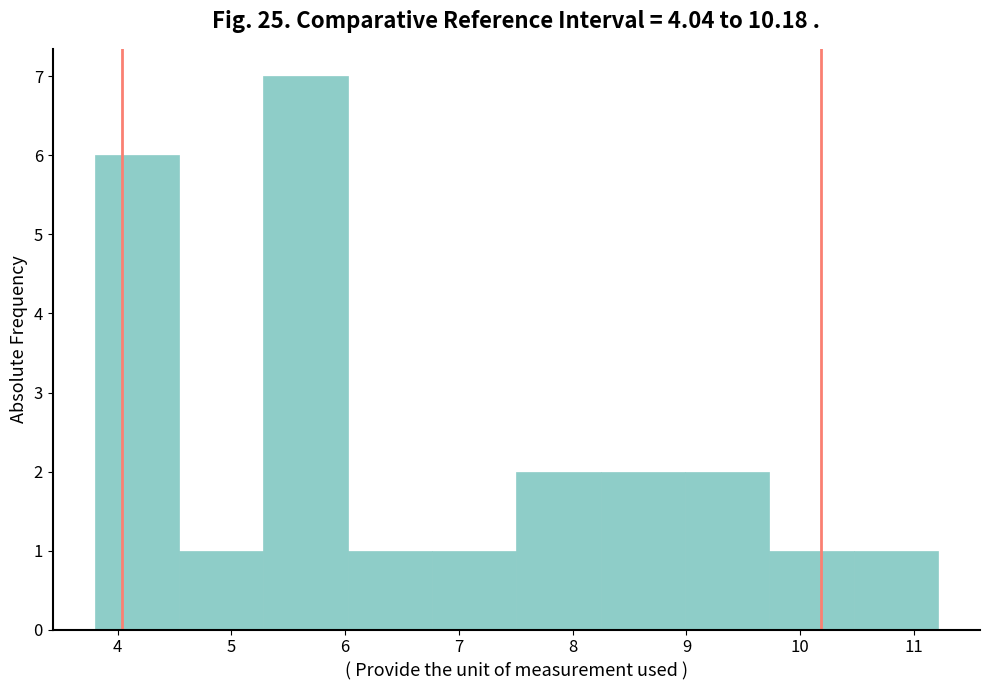

Which range on the x-axis has the tallest bar?

5.3 to 6.0